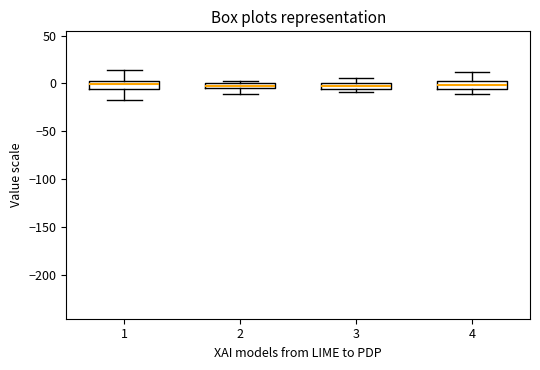

Where does the upper whisker of the box at x = 3 end on the y-axis? The values are not printed on the chart, so give them approximately, as read against the axis.

5